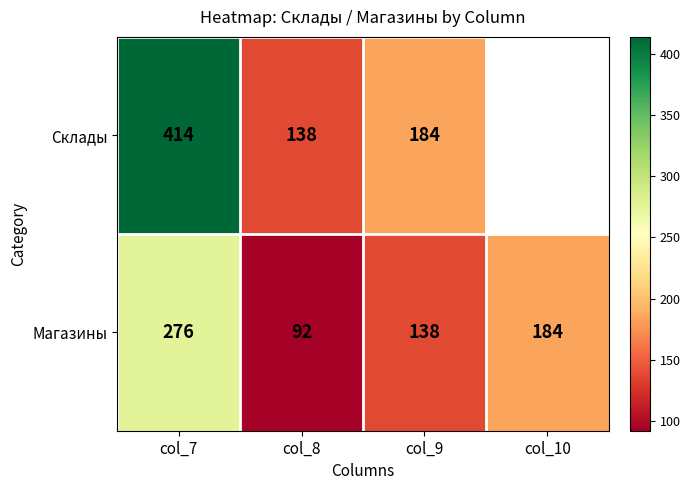

How many values in the Магазины series are below 184?

2